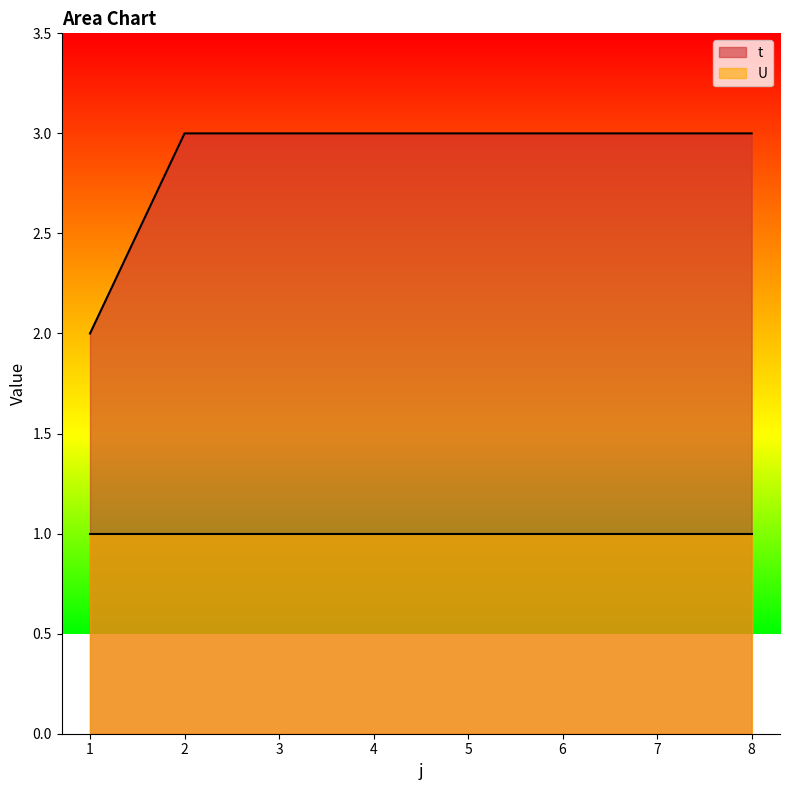

The chart shows a value of 3 at 2. True or false?

True